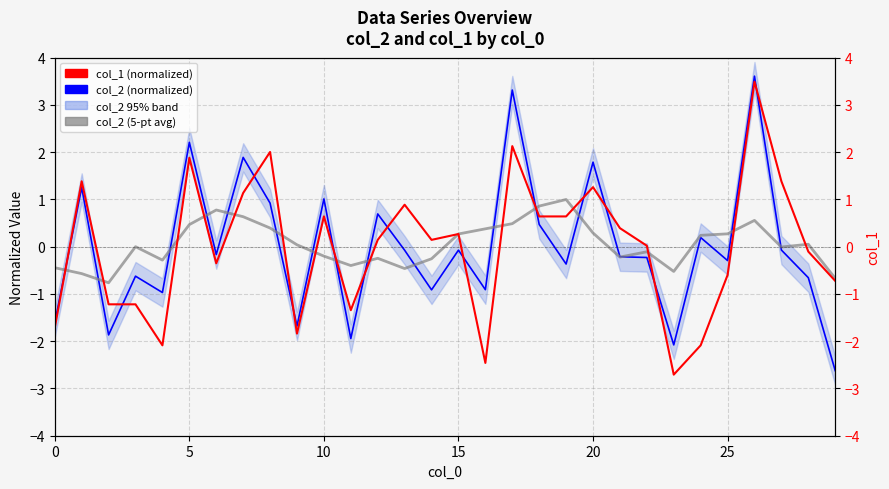

Rank the series by their maximum value, from lowest to highest.

col_2 (5-pt avg), col_1 (normalized), col_2 (normalized)